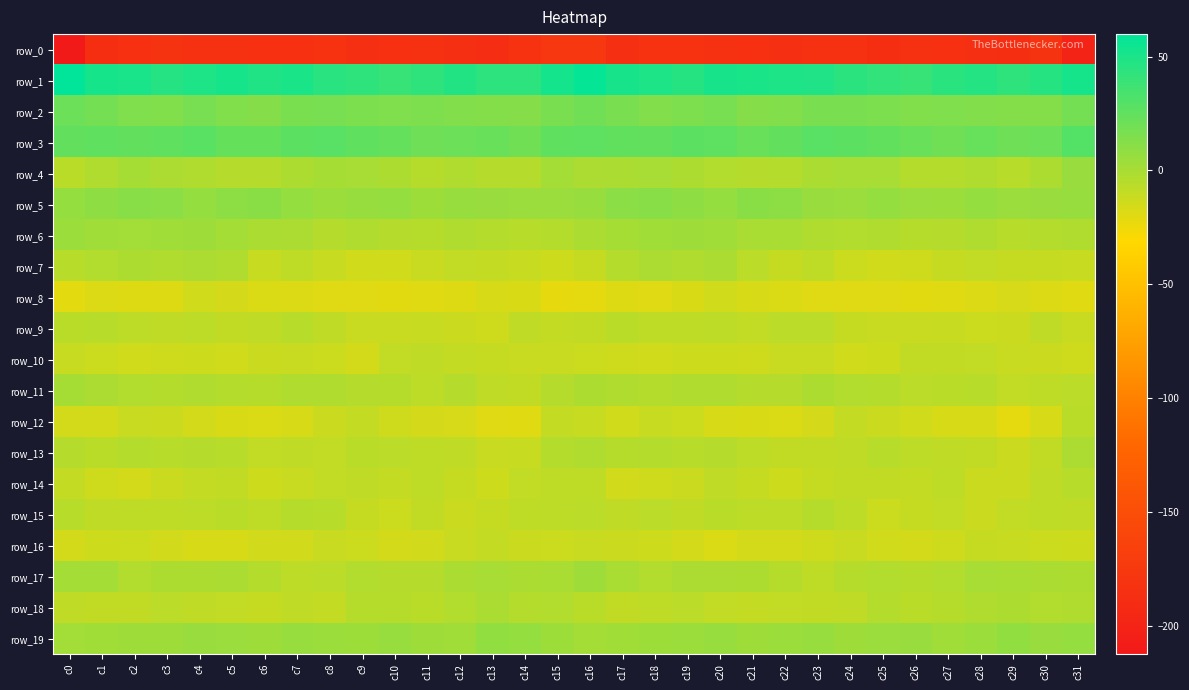

What is the difference between the maximum and minimum values in the row_11 series?

10.2